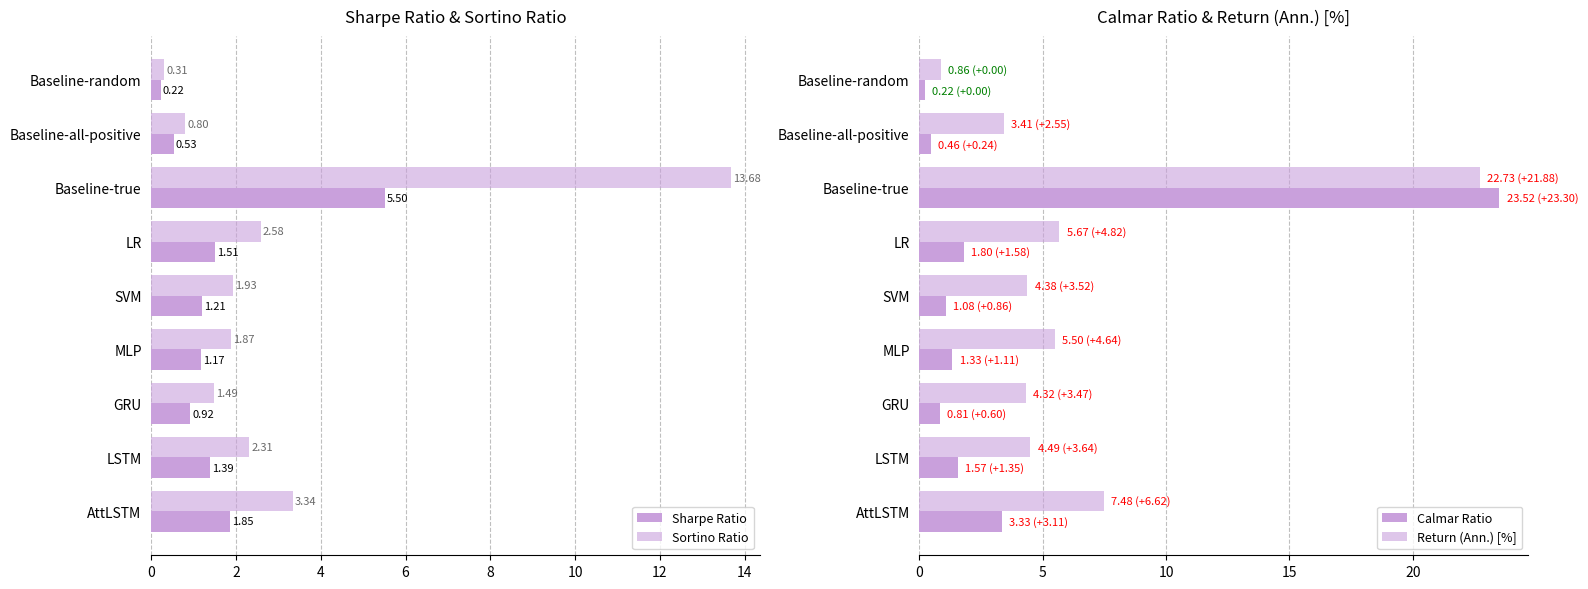

What is the difference between the maximum and minimum values in the Sharpe Ratio series?

5.3